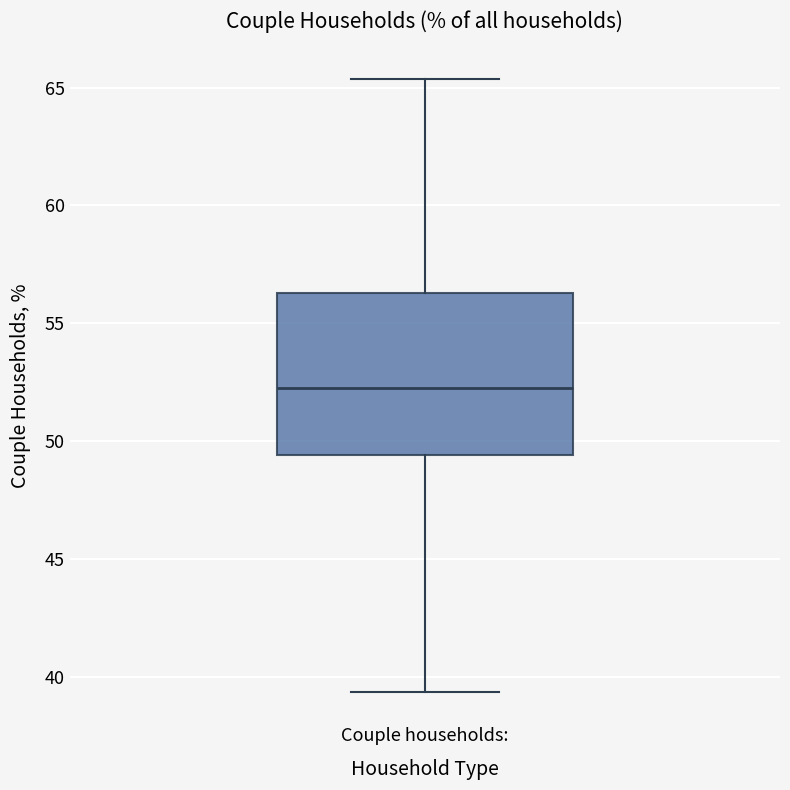

Transcribe this box plot: give where the median line is, the range the box spans, and where the two whiskers end, as read against the y-axis. The values are not printed on the chart, so give them approximately, as read against the axis.

median 52.5, box 49.5 to 56.5, whiskers 39.5 to 65.5